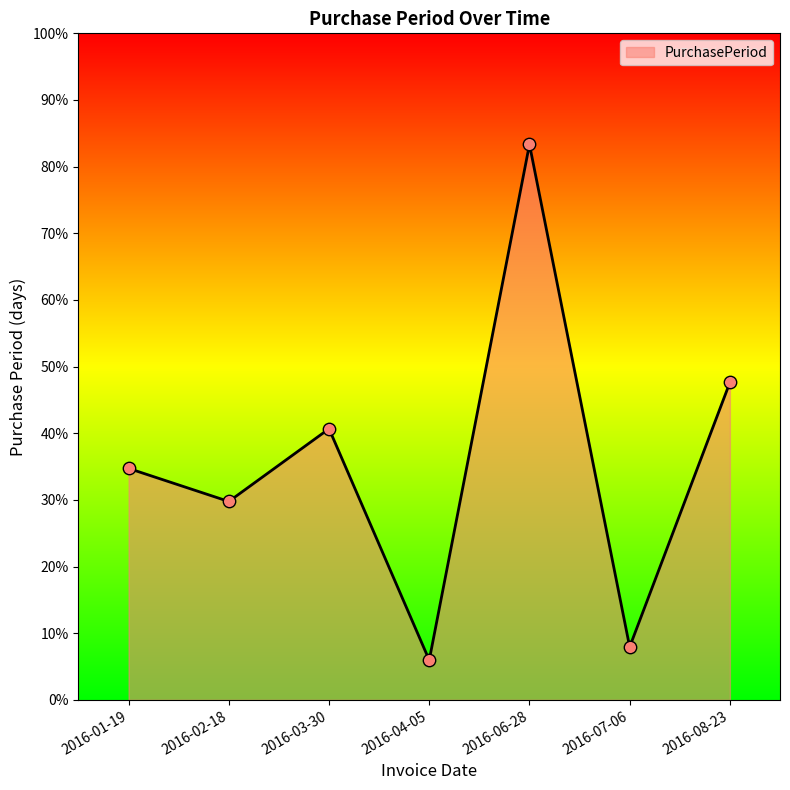

Which has a higher value, 2016-02-18 or 2016-01-19?

2016-01-19